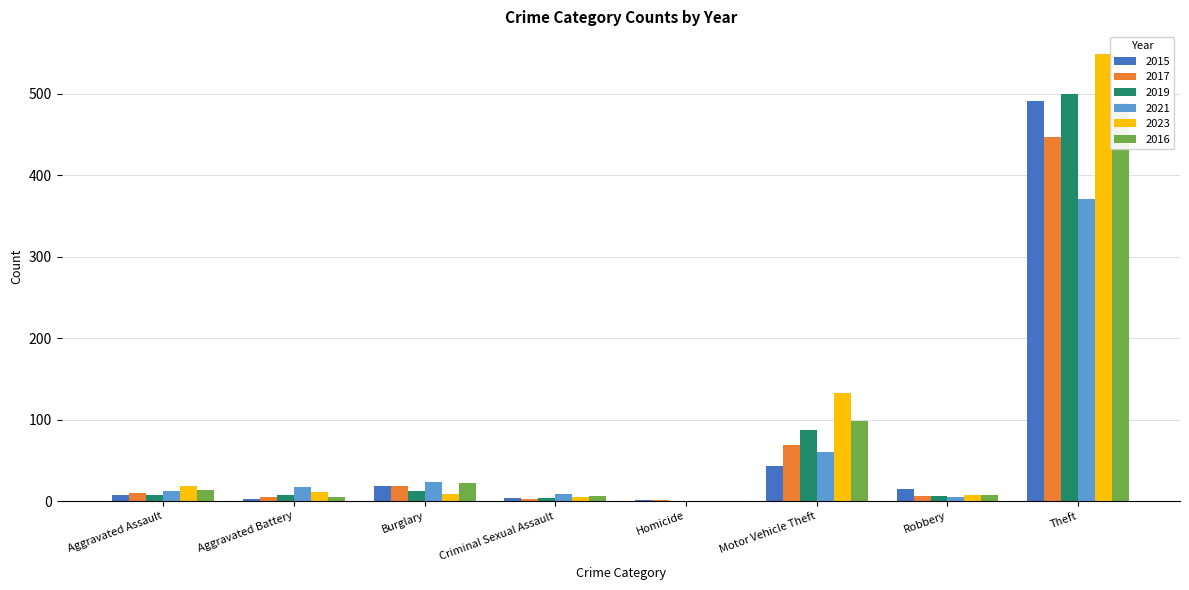

Is the value of 2016 at Aggravated Battery greater than the value of 2015 at Theft?

No